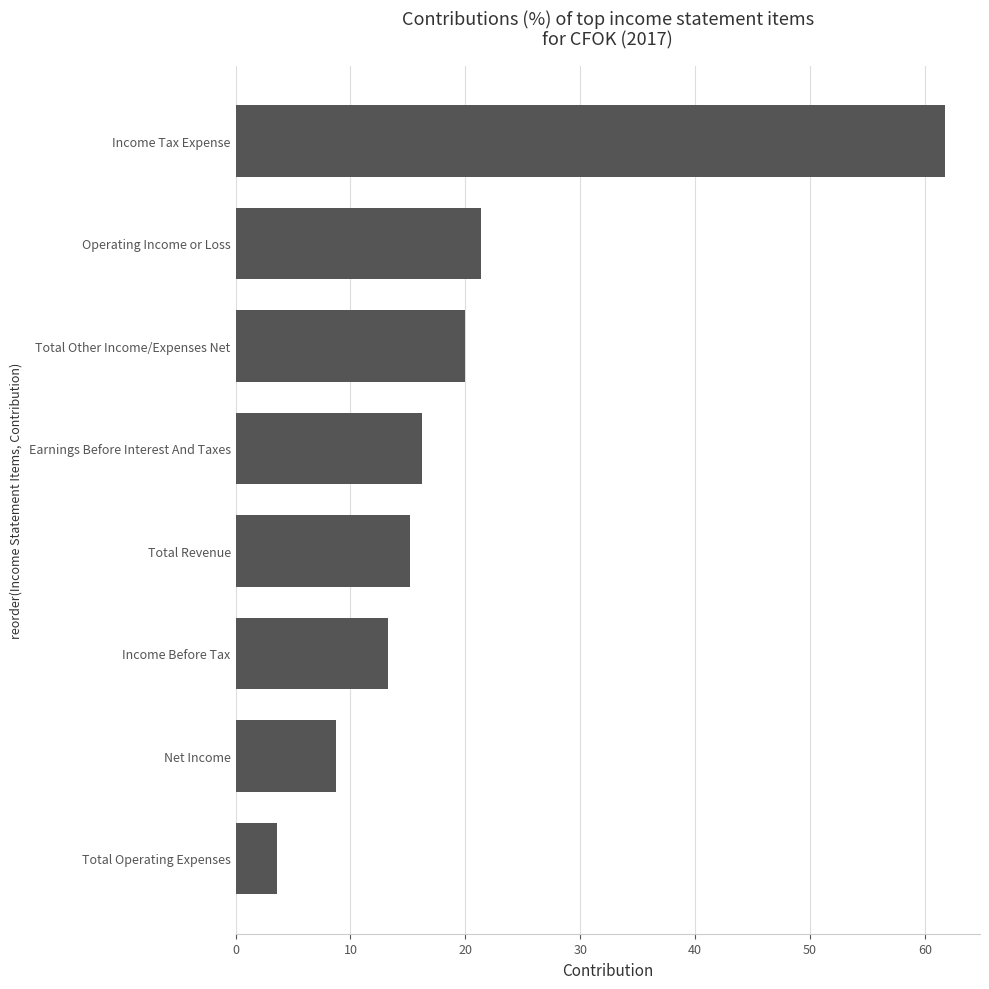

What value does the data have at Total Revenue?

15.2